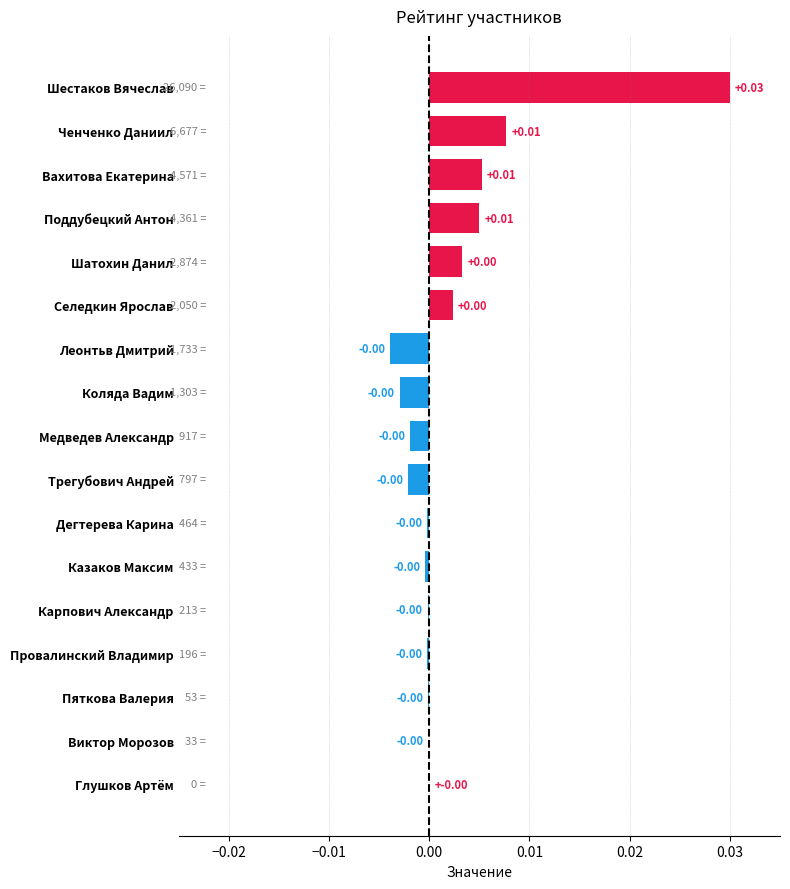

Count the number of categories in the chart.

17